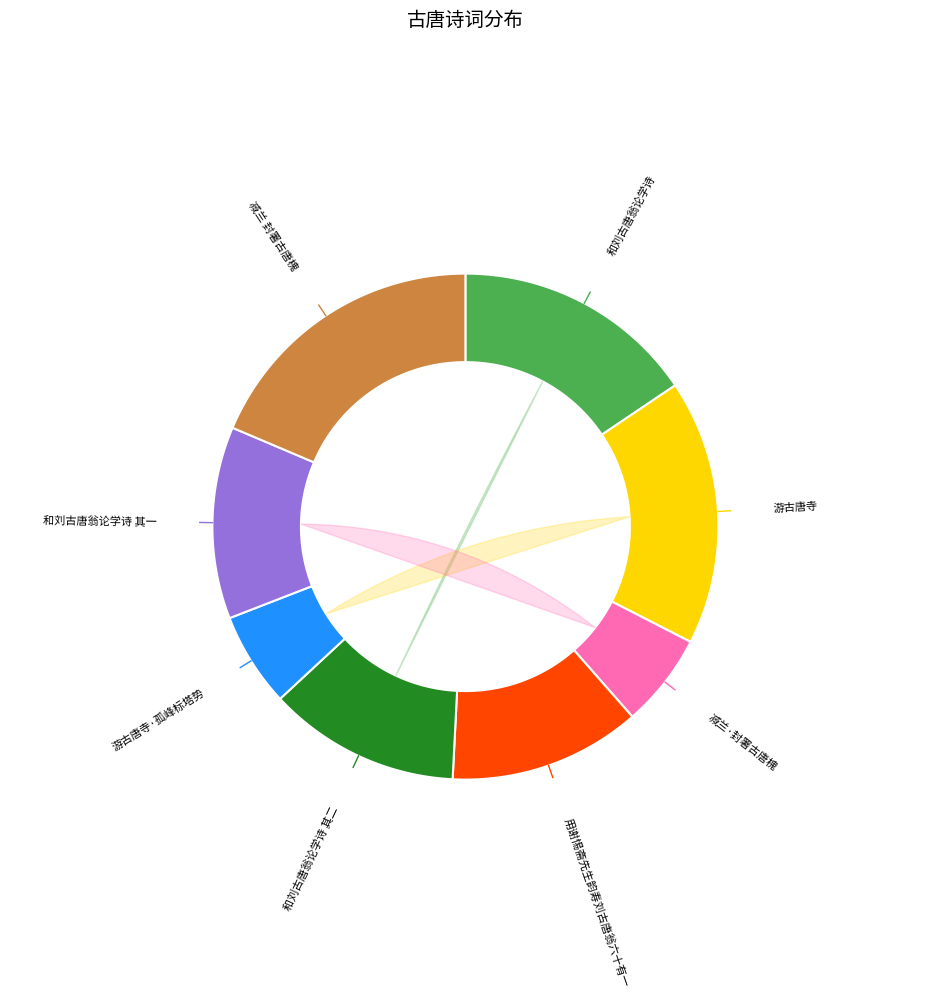

Rank the categories by value from highest to lowest.

减兰 封署古唐槐, 游古唐寺, 和刘古唐翁论学诗, 和刘古唐翁论学诗 其二, 和刘古唐翁论学诗 其一, 用谢惕斋先生韵寿刘古唐翁六十有一, 游古唐寺·孤峰标塔势, 减兰·封署古唐槐